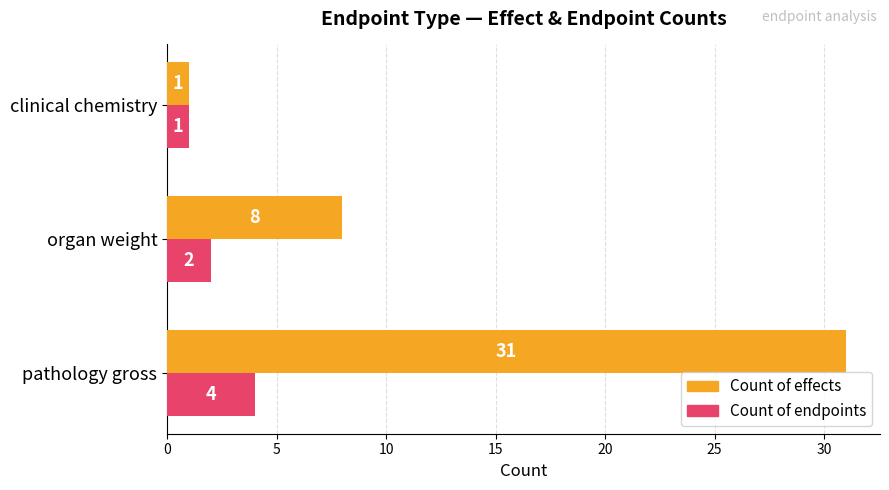

What are all the series names shown in the legend?

Count of effects, Count of endpoints